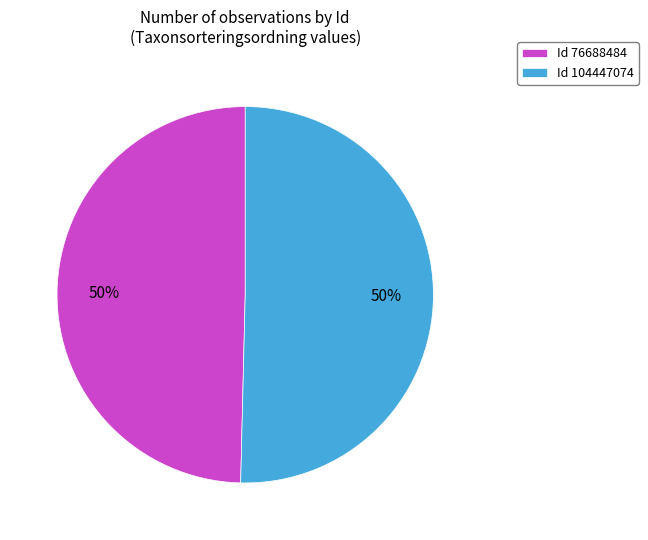

How many slices are in this pie chart?

2